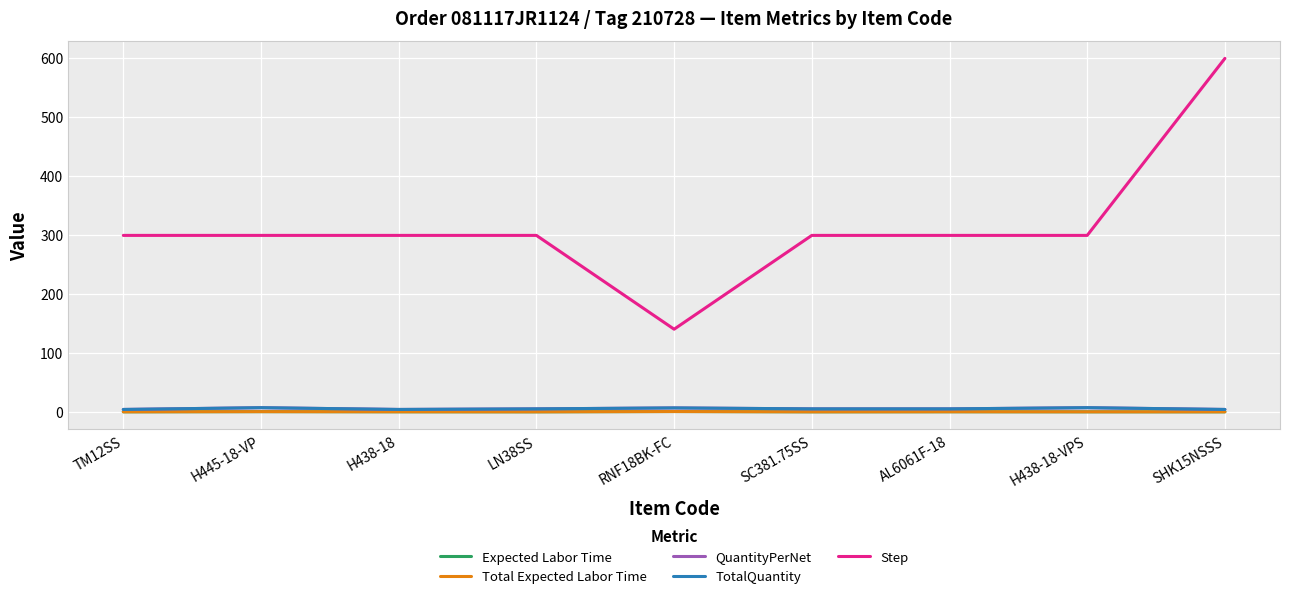

Does the chart have visible grid lines?

Yes